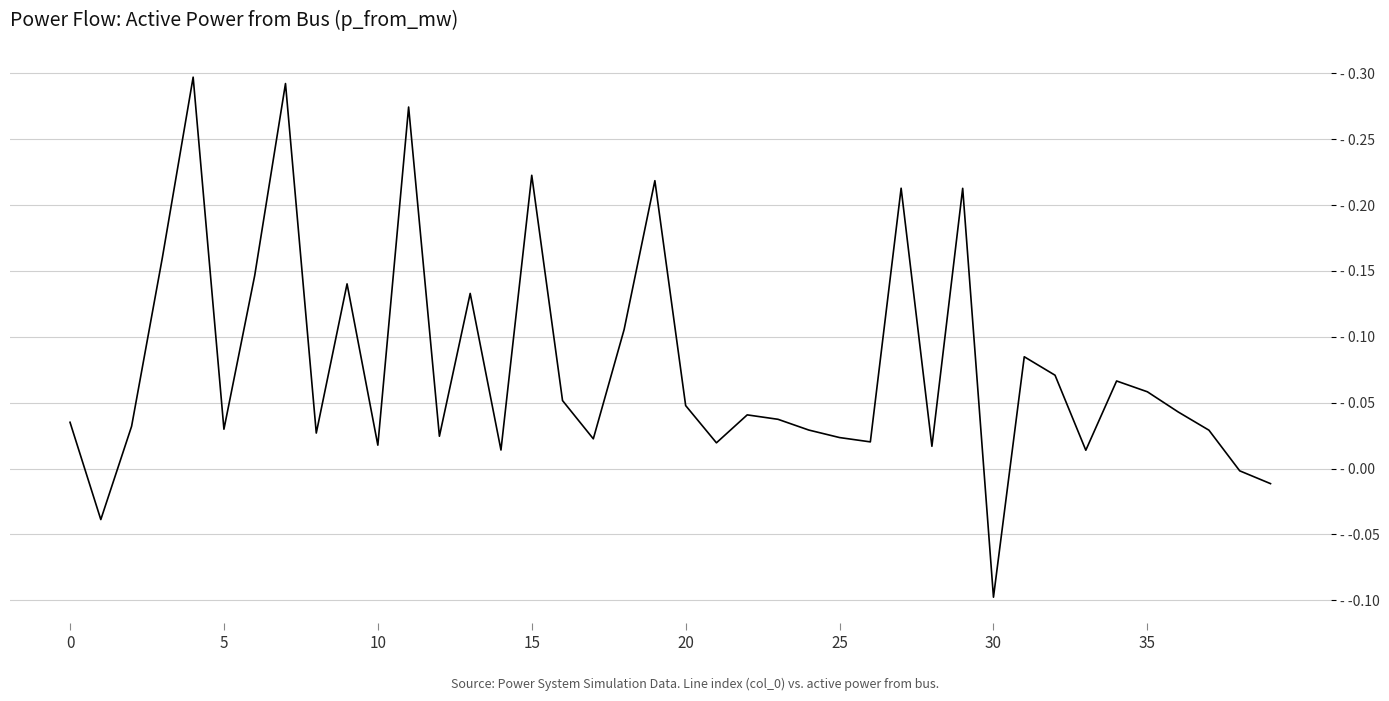

What is the average value?

0.1